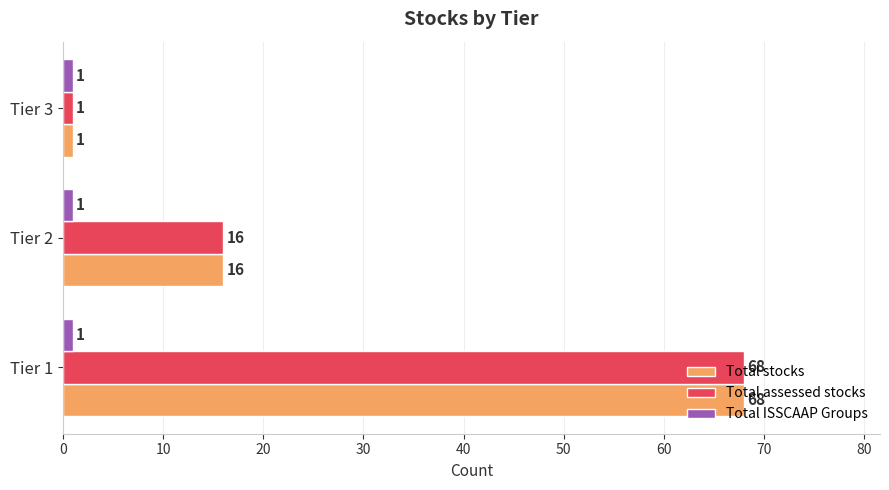

At which label is Total assessed stocks closest to 34?

Tier 2